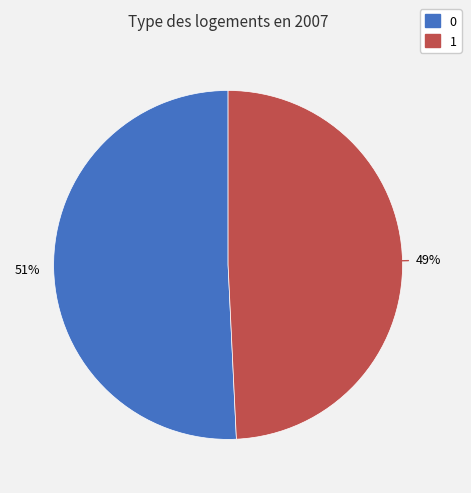

To the nearest percent, what percentage of the pie is 0?

51%